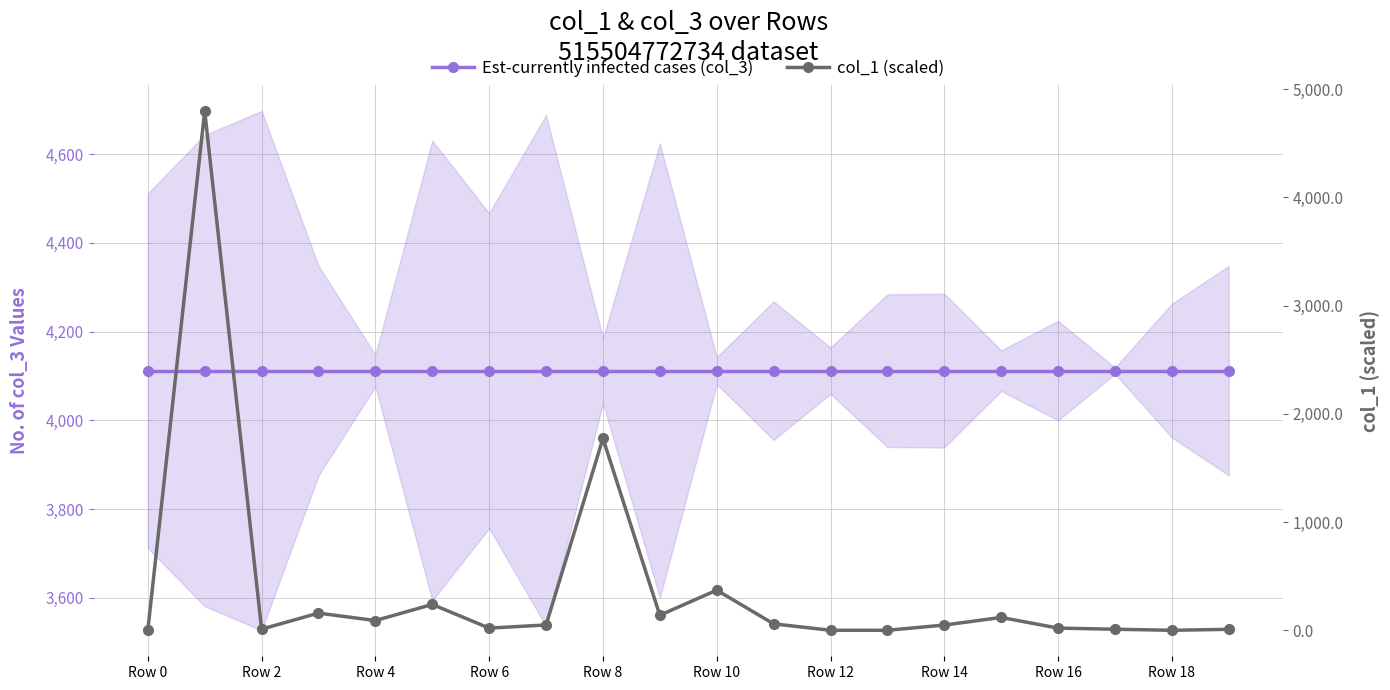

Is it true that col_1 (scaled) equals 370.8 at Row 10?

True